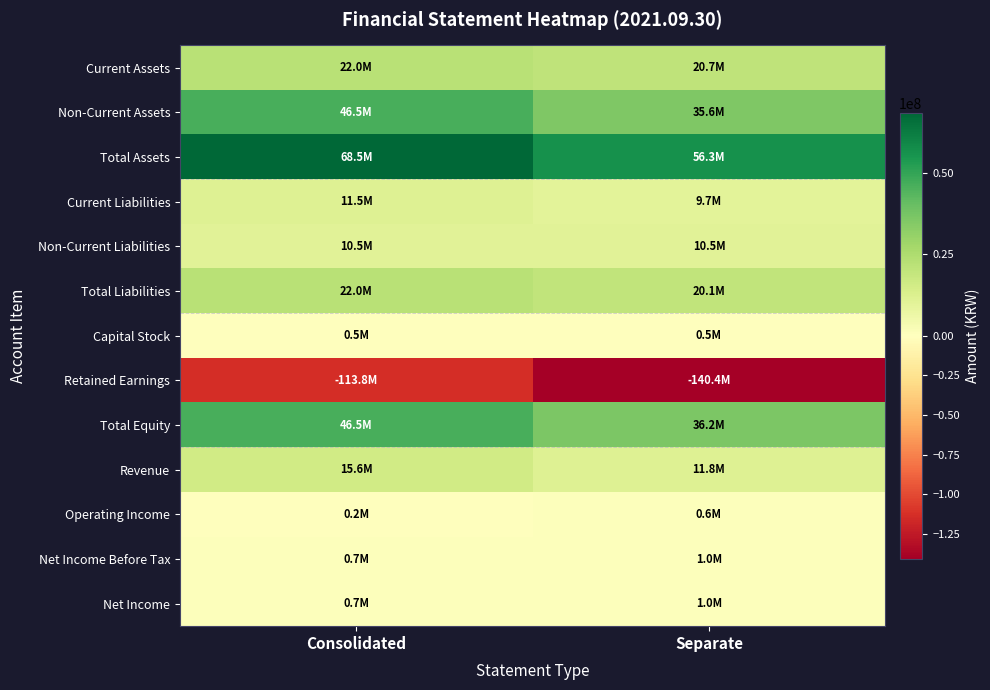

Which series has the largest range (max minus min)?

Retained Earnings